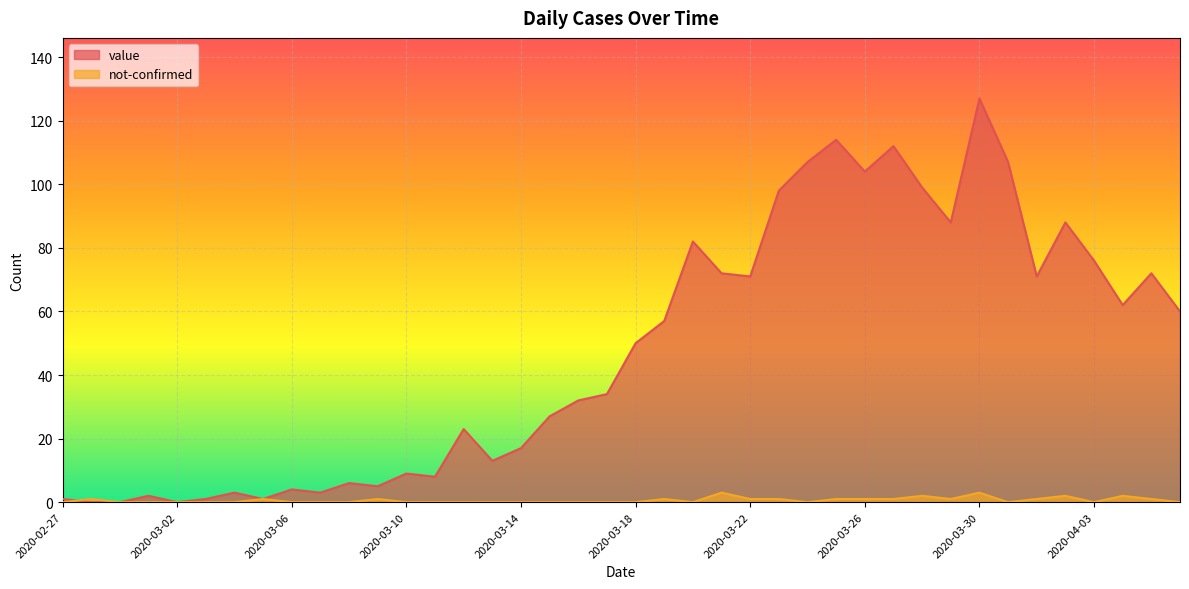

Which has a higher value, 2020-03-07 or 2020-02-27?

2020-03-07